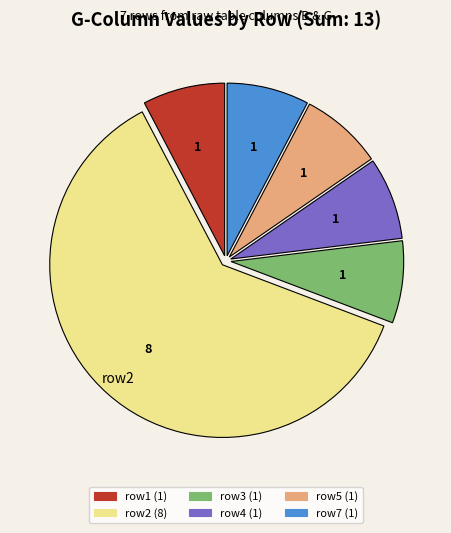

Approximately how many times larger is the value at row3 (1) compared to row1 (1)?

1.0